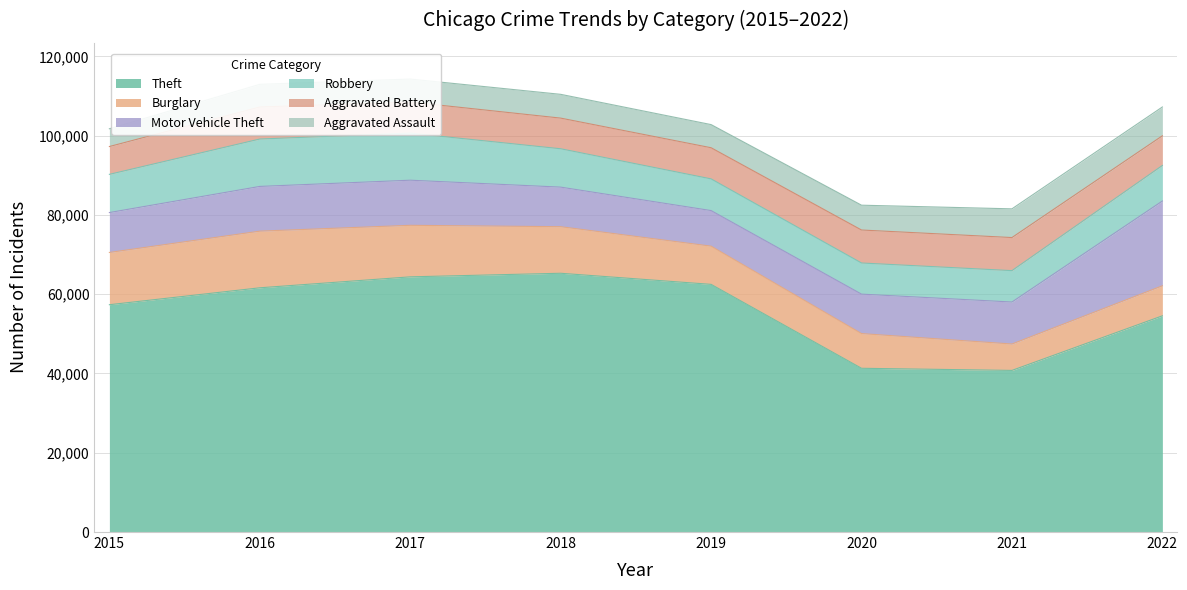

Where do Robbery and Motor Vehicle Theft first cross each other?

2015 and 2016